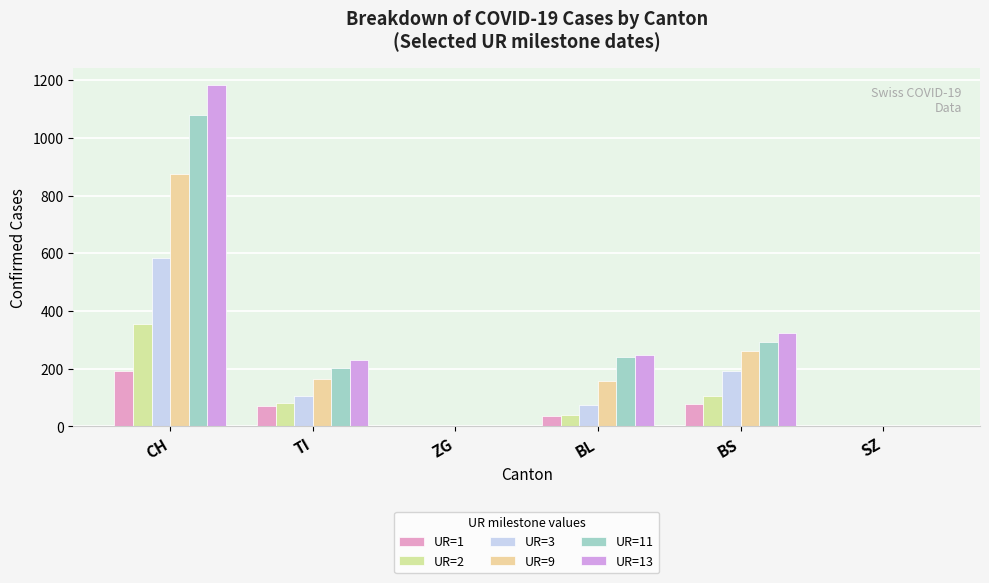

Between ZG and BL, which series saw the biggest shift?

UR=13